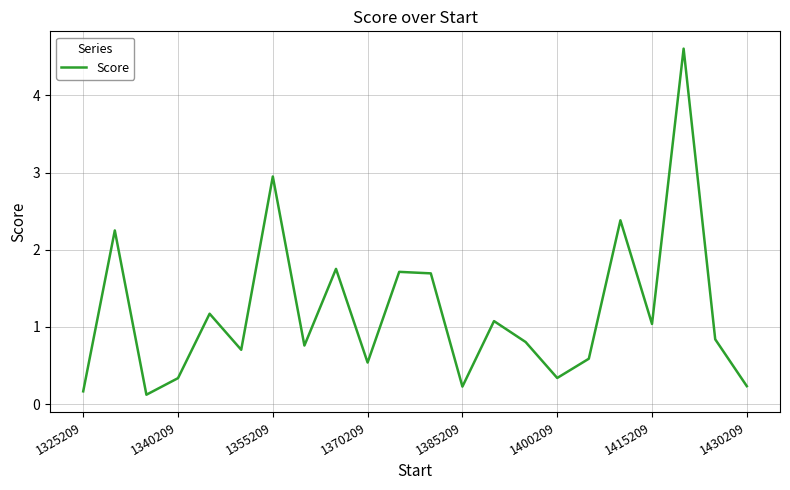

What is the difference between the maximum and minimum values?

4.5